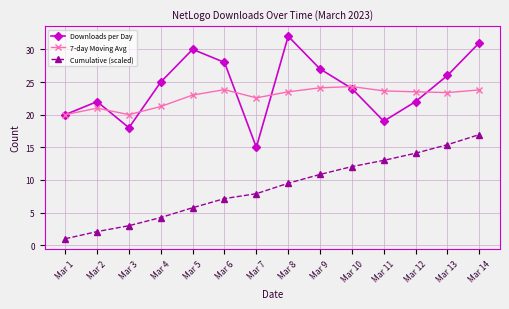

True or false: 7-day Moving Avg and Cumulative (scaled) cross at least once.

False